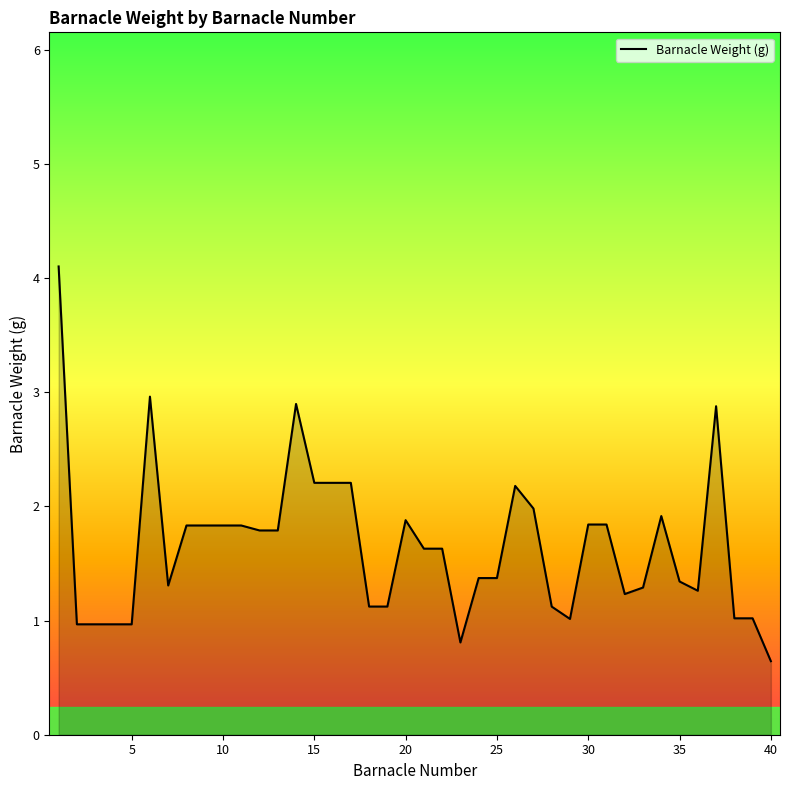

What is the maximum value shown in the chart?

4.1